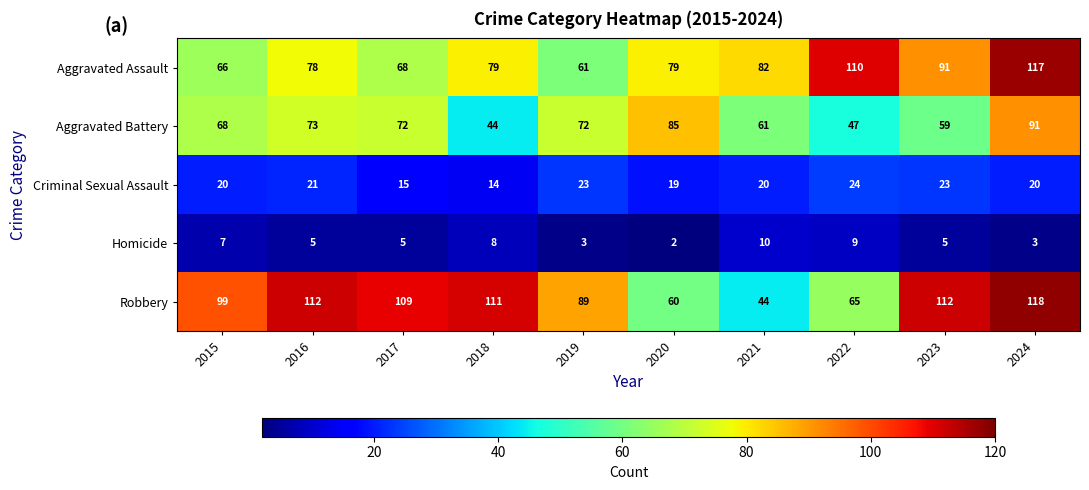

What is the maximum value for Aggravated Battery?

91